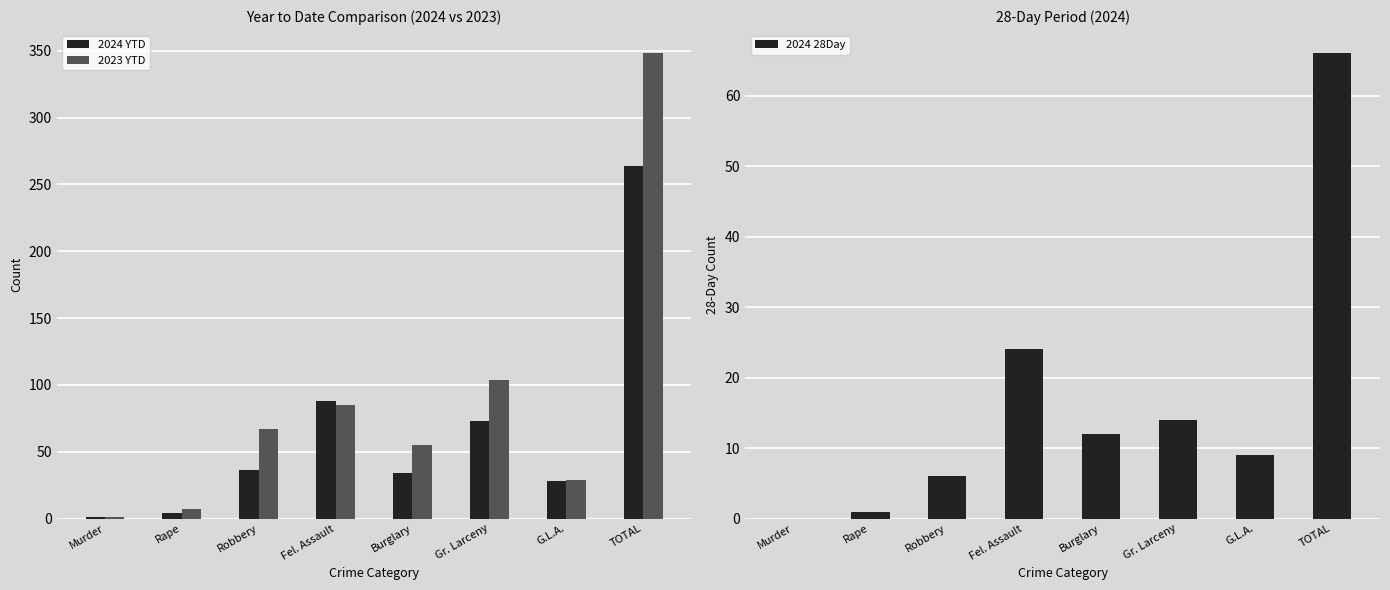

Rank the series at G.L.A. from highest to lowest value.

2023 YTD, 2024 YTD, 2024 28Day